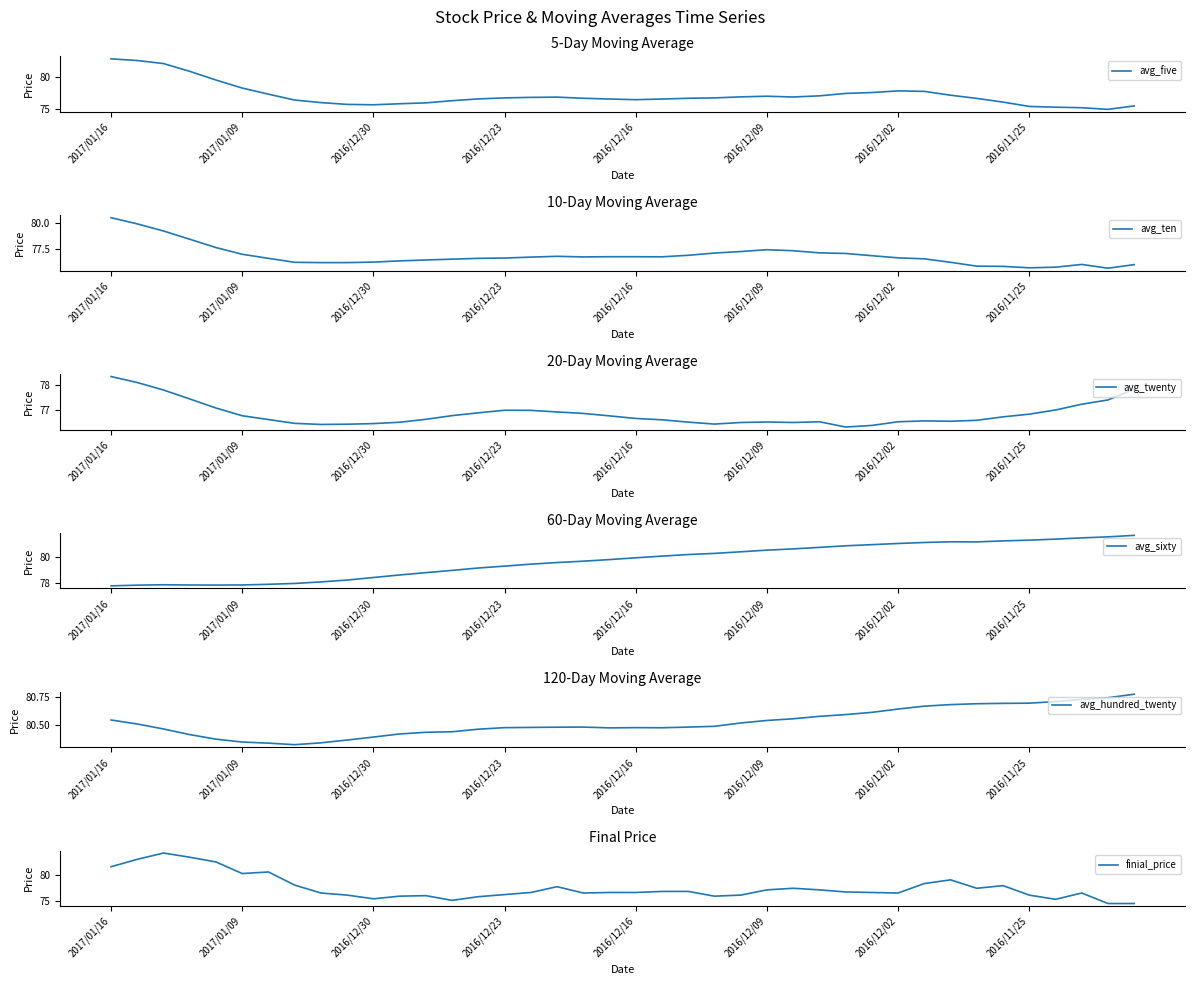

True or false: avg_twenty and avg_hundred_twenty intersect in this chart.

False